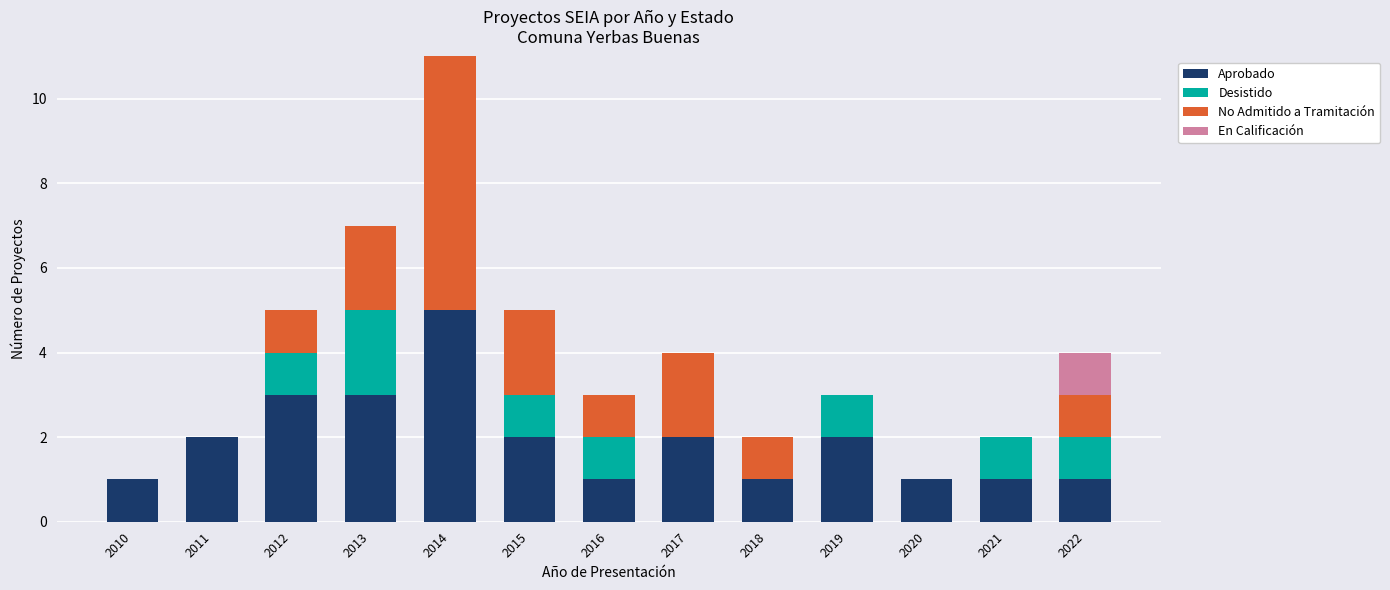

What is the sum of the Aprobado values at 2010 and 2013?

4